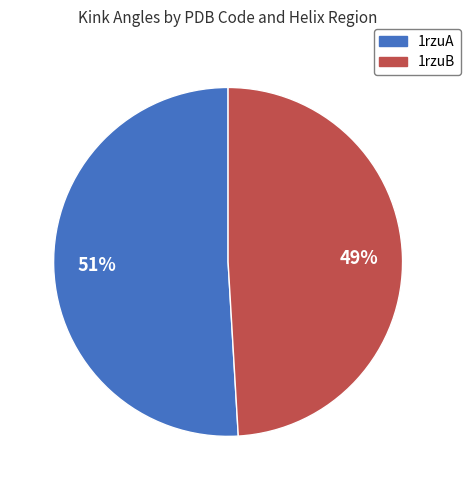

Between 1rzuB and 1rzuA, which is larger?

1rzuA